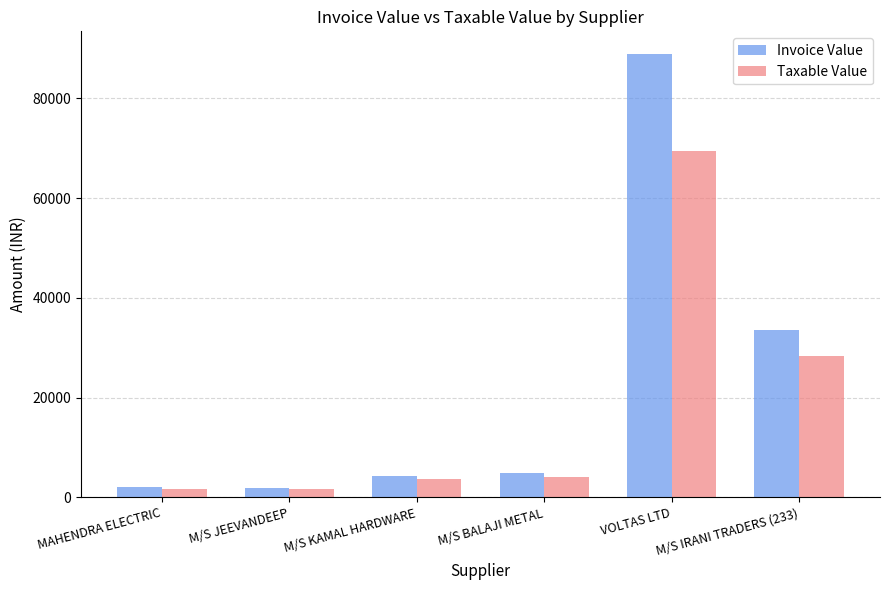

Rank the series by their average value, from lowest to highest.

Taxable Value, Invoice Value